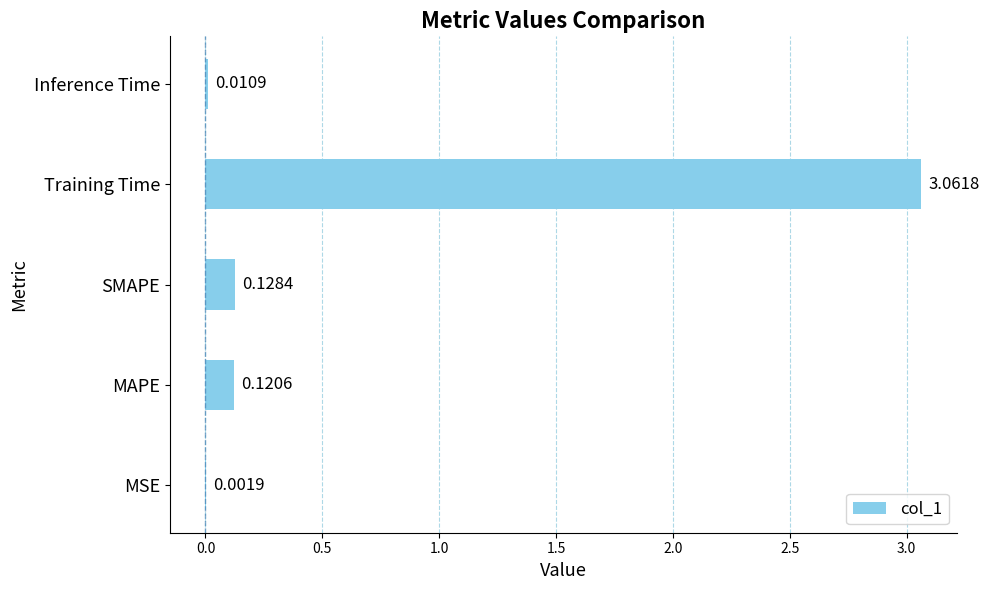

Which category has the highest value across all series?

Training Time